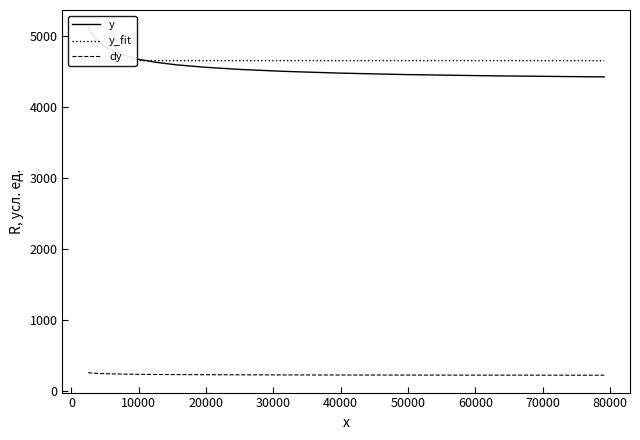

What is the minimum value for dy?

220.9